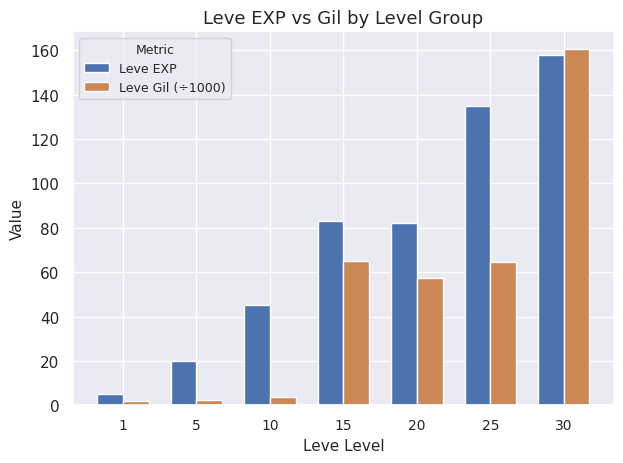

Rank the series by their maximum value, from highest to lowest.

Leve Gil (÷1000), Leve EXP